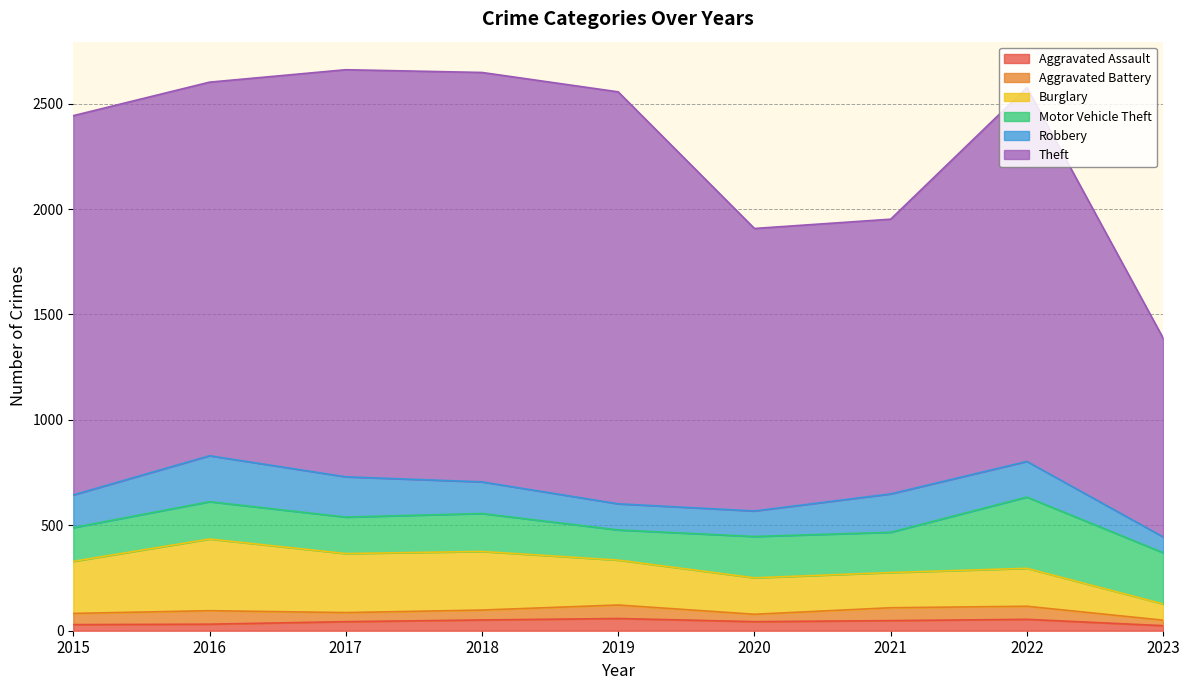

What are all the series names shown in the legend?

Aggravated Assault, Aggravated Battery, Burglary, Motor Vehicle Theft, Robbery, Theft